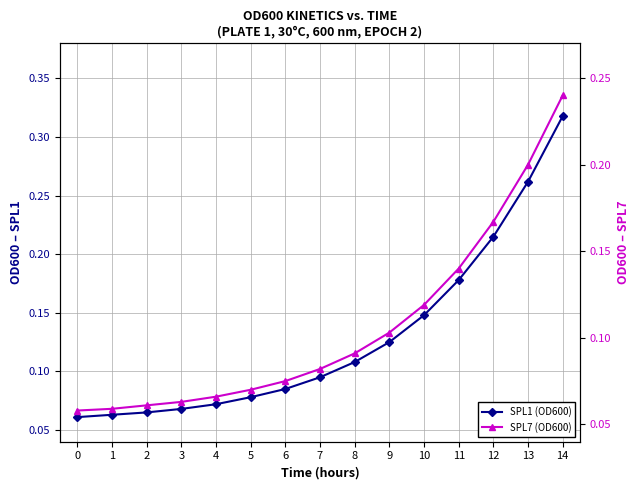

How many series are shown in this chart?

2